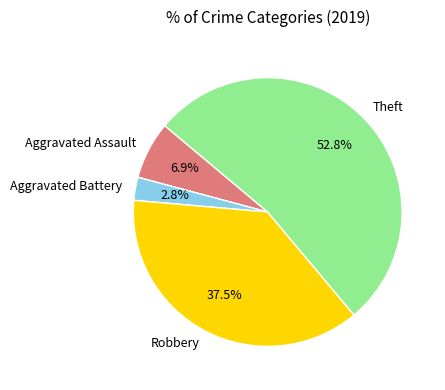

Between Aggravated Assault and Theft, which is larger?

Theft